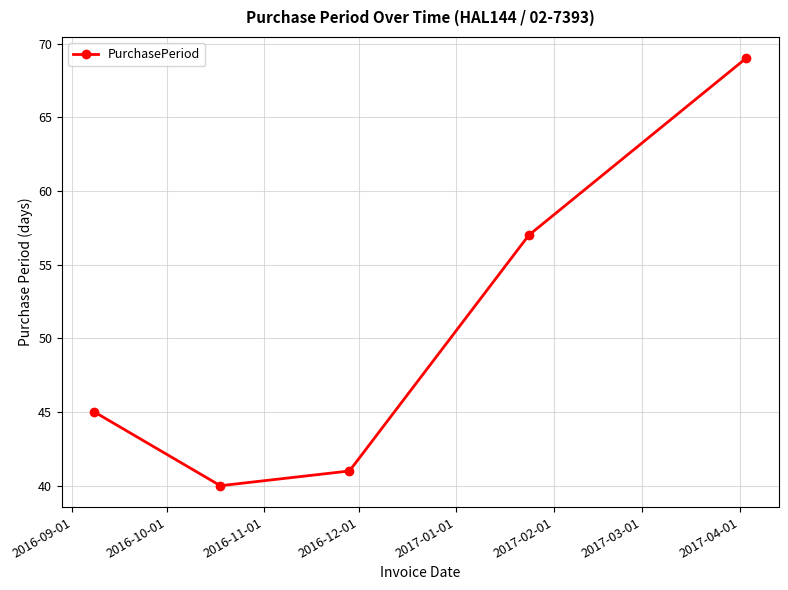

What is the sum of all values?

252